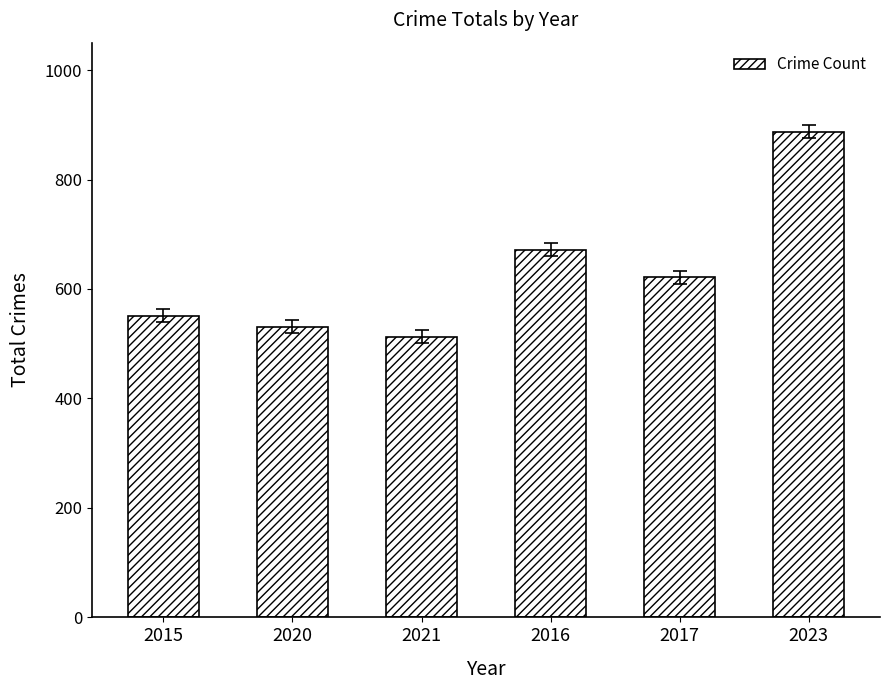

What value does the data have at 2023, to the nearest 10?

890